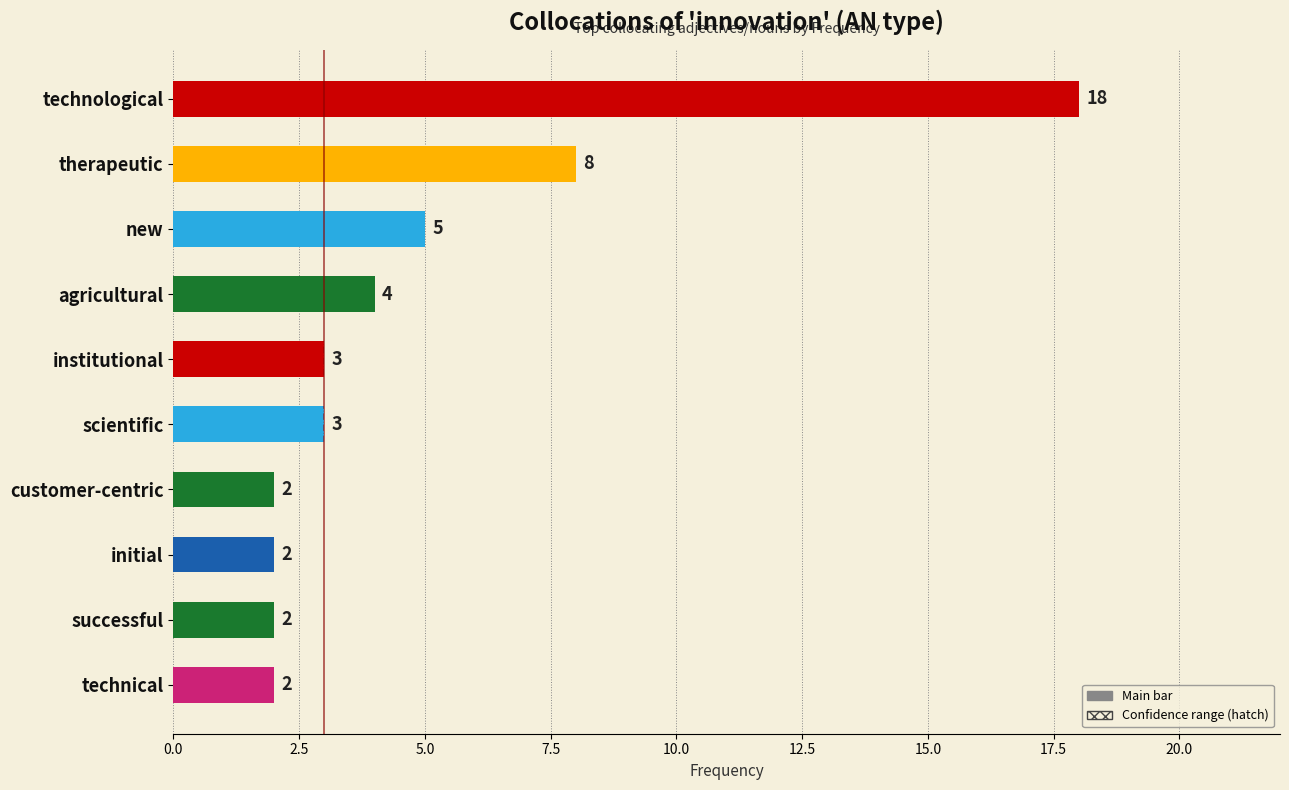

What is the difference between the second highest and second lowest values?

6